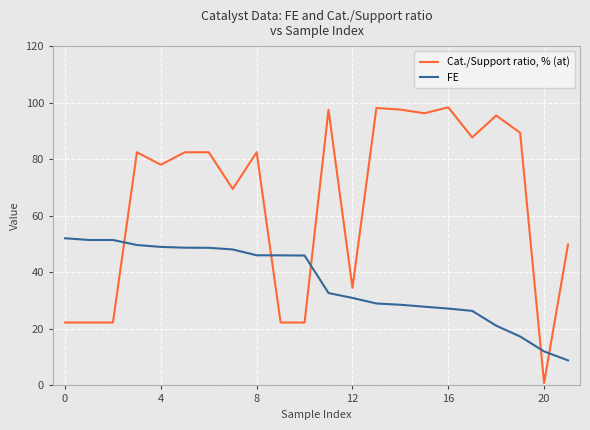

How many intersections are there between FE and Cat./Support ratio, % (at)?

5